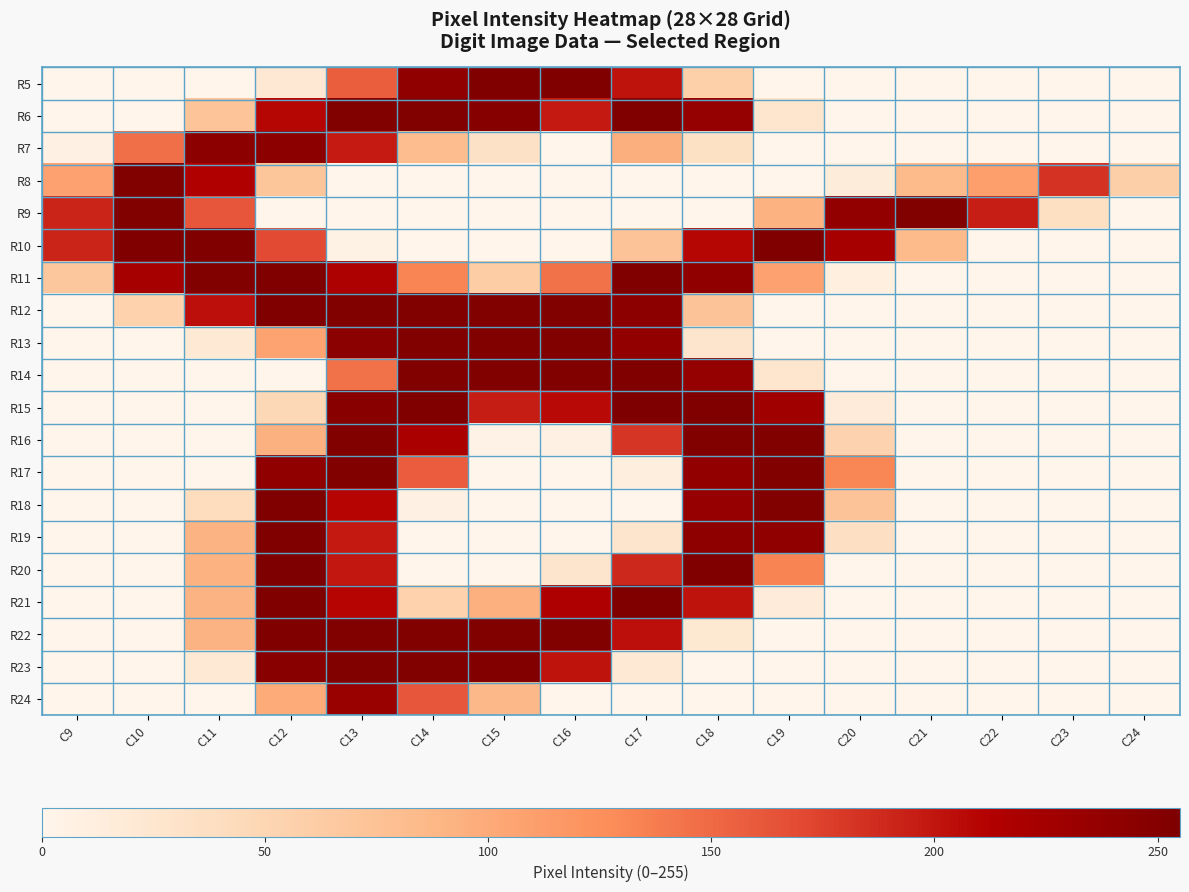

Which category has the lowest value across all series?

C9